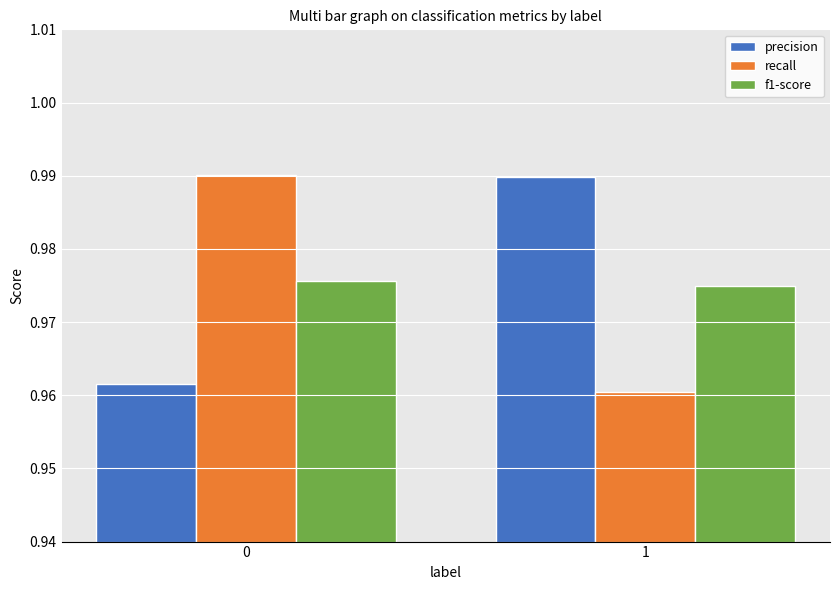

List the labels in order of recall value, largest first.

0, 1